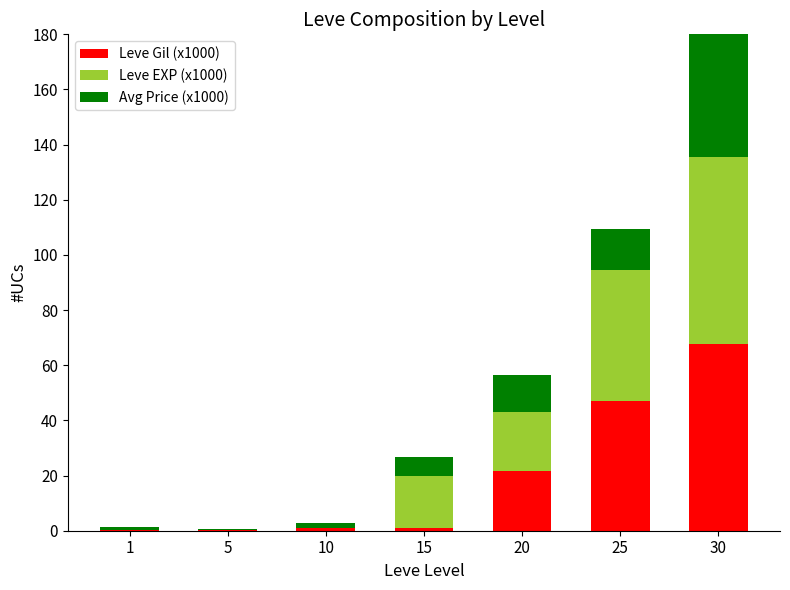

What is the difference between the Leve EXP (x1000) values at 5 and 25?

47.2